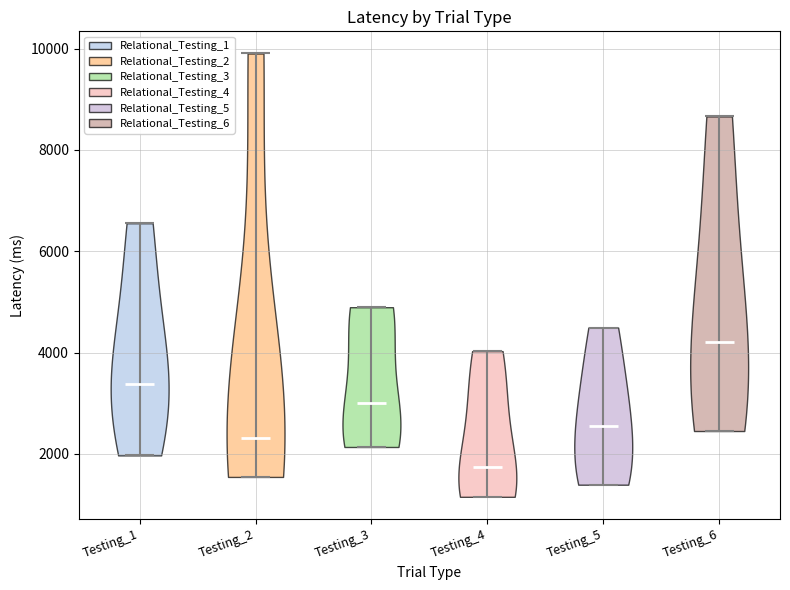

Which violin has the highest median line?

Testing_6